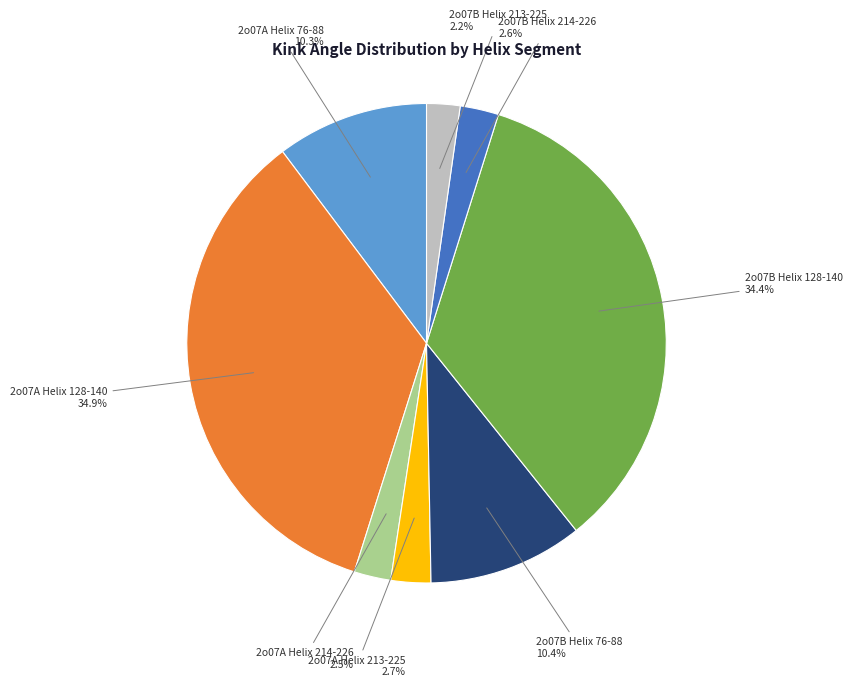

Does any single category account for the majority?

No